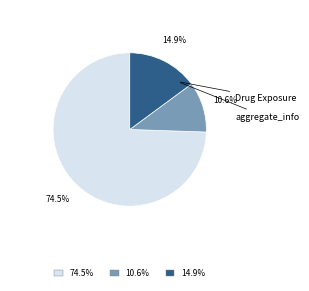

How many slices are in this pie chart?

3